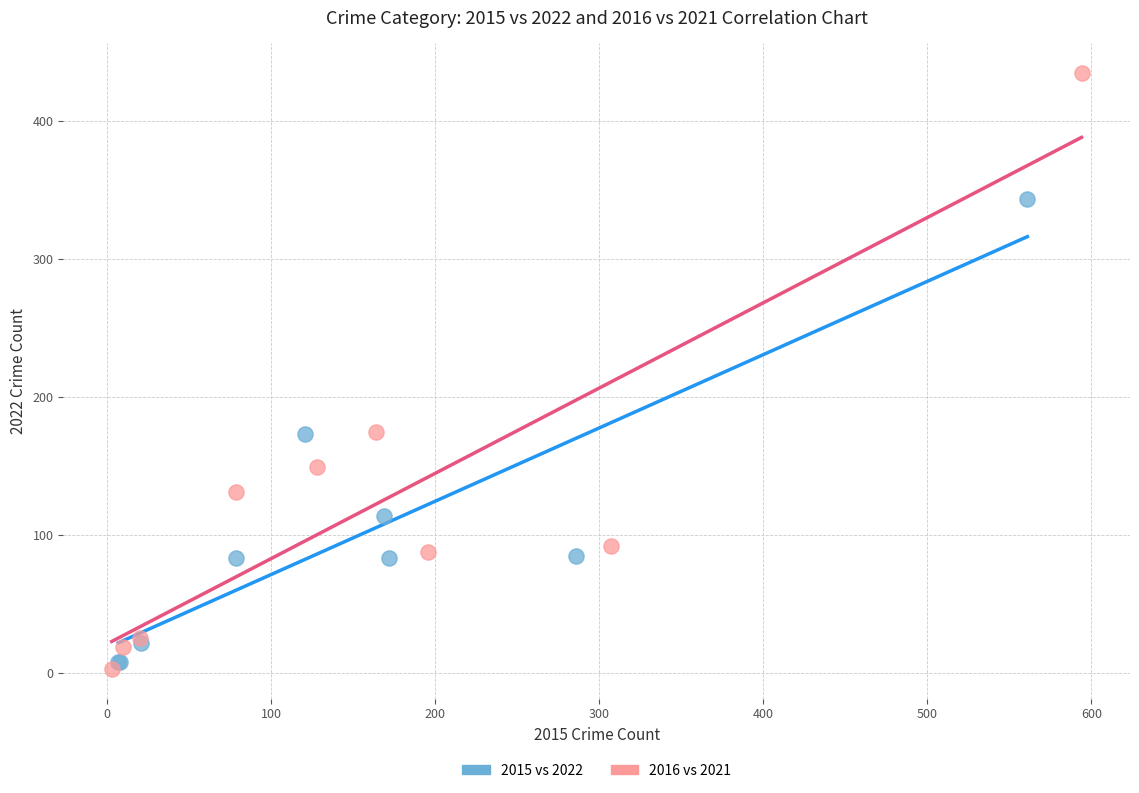

Which series reaches the maximum Y coordinate?

2016 vs 2021